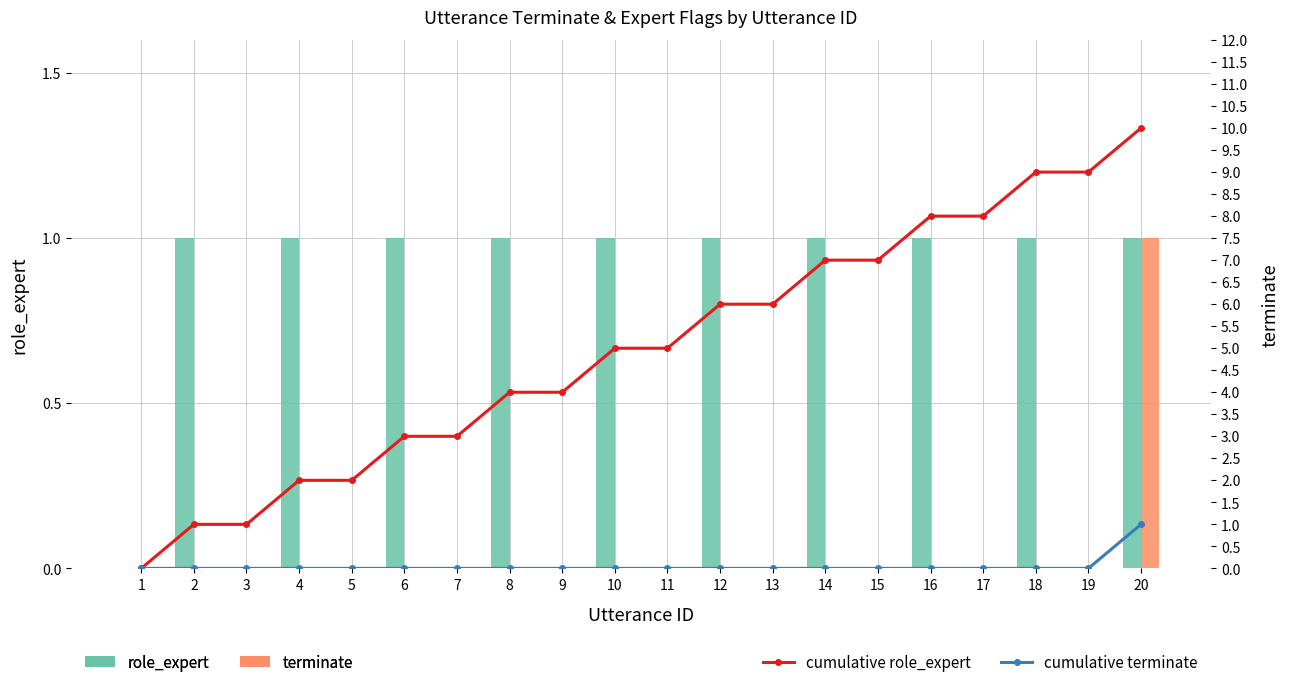

How many data points in terminate are above 0?

1